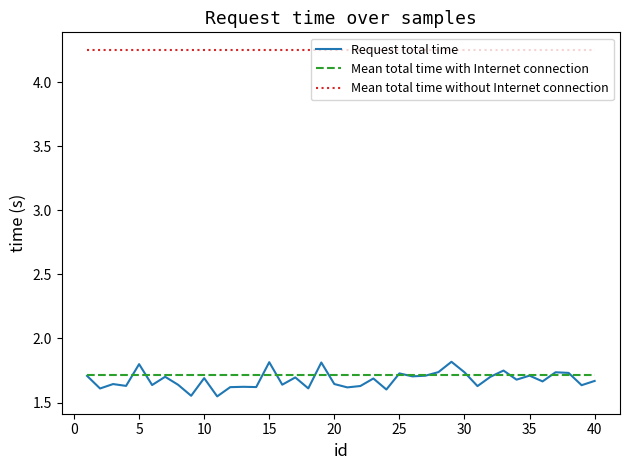

Which series has the widest spread of values?

Request total time